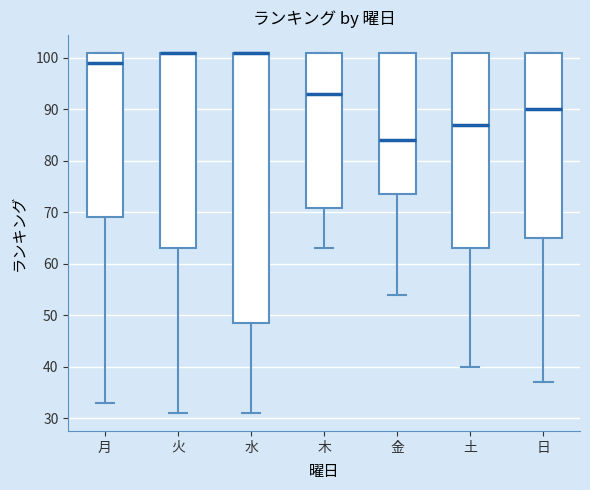

Which box is the tallest, from its lower edge to its upper edge?

水